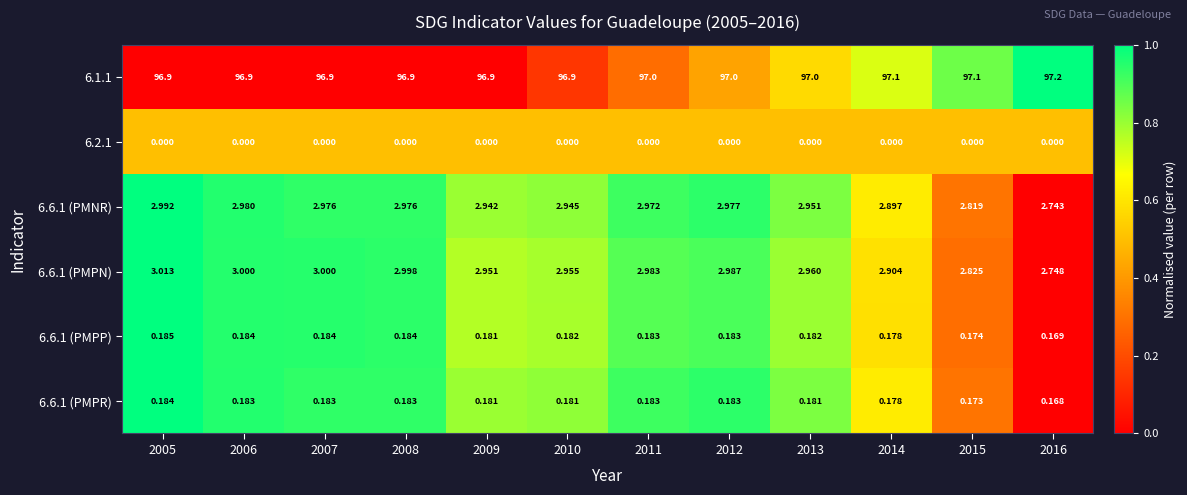

Is the value of 6.6.1 (PMPR) at 2015 greater than the value of 6.6.1 (PMNR) at 2006?

No